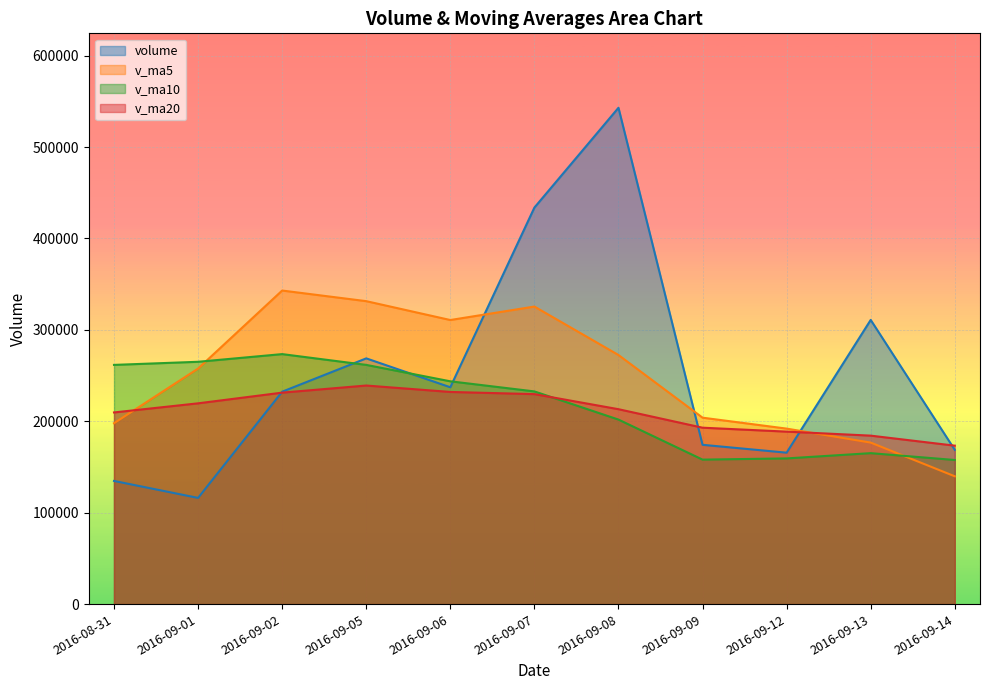

What are all the series names shown in the legend?

volume, v_ma5, v_ma10, v_ma20